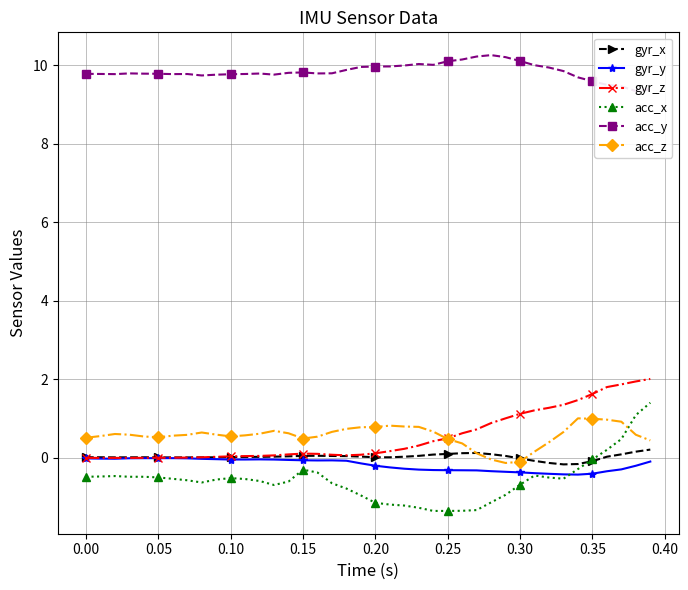

True or false: acc_z and acc_x intersect in this chart.

True